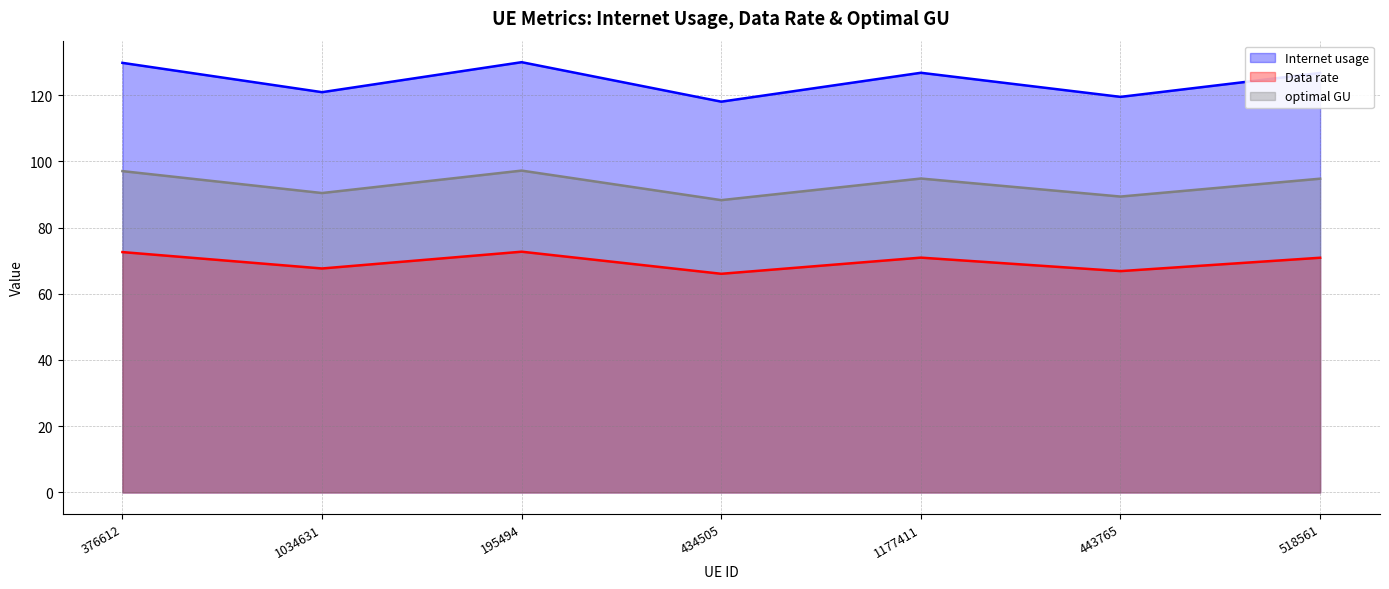

Reading left to right, extract all data points from this chart.

Internet usage: 129.7	120.9	129.9	118.0	126.7	119.5	126.7
Data rate: 72.6	67.6	72.7	66.0	70.9	66.8	70.9
optimal GU: 97.0	90.4	97.2	88.3	94.8	89.4	94.7